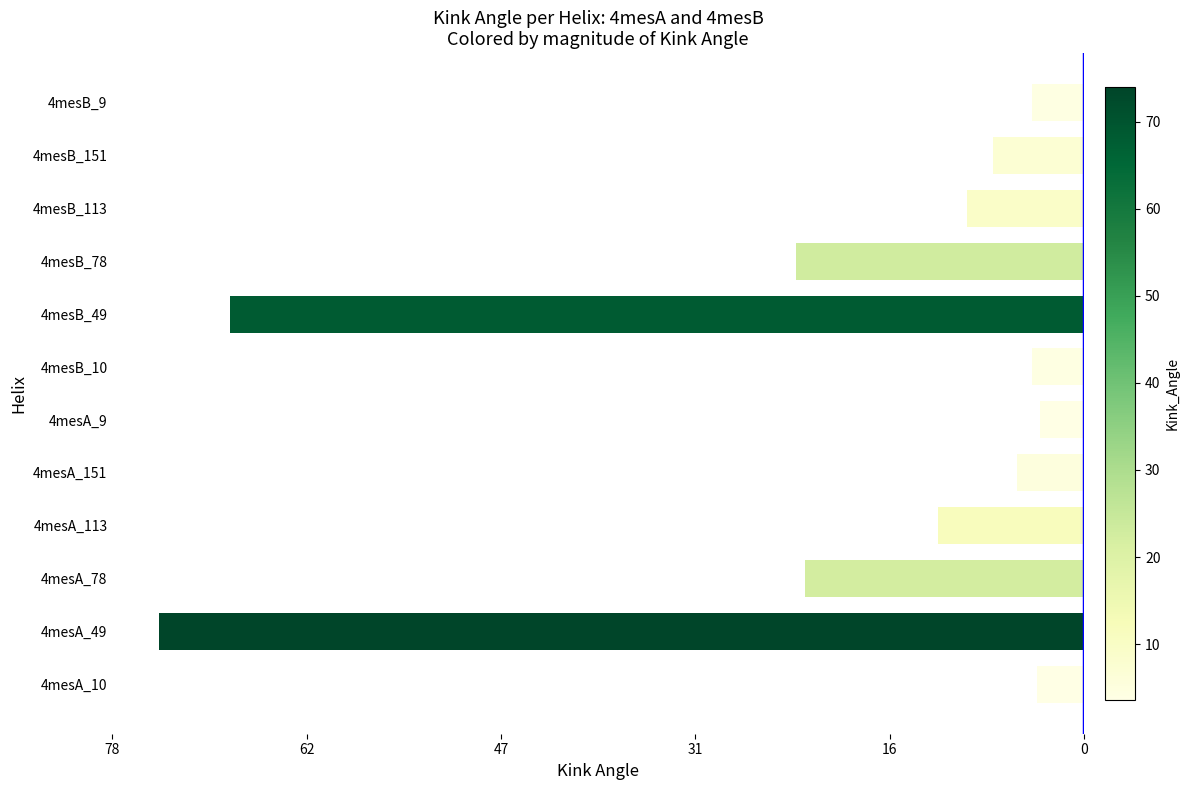

Does the chart contain any negative values?

Yes